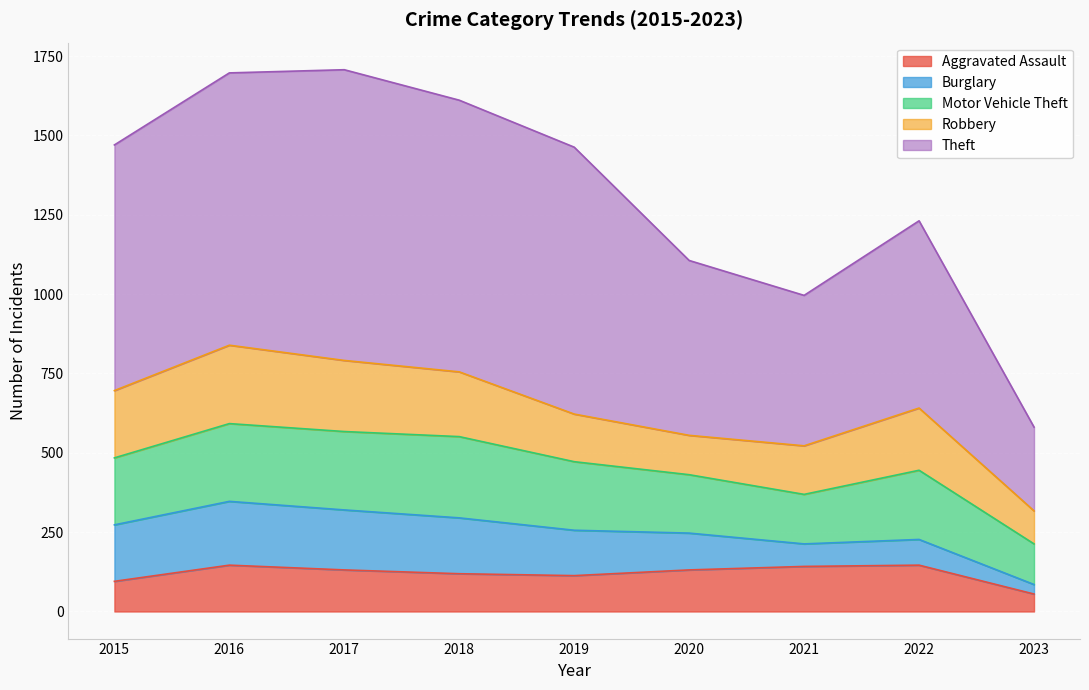

What is the value of the Motor Vehicle Theft point at the 6th from the left?

184